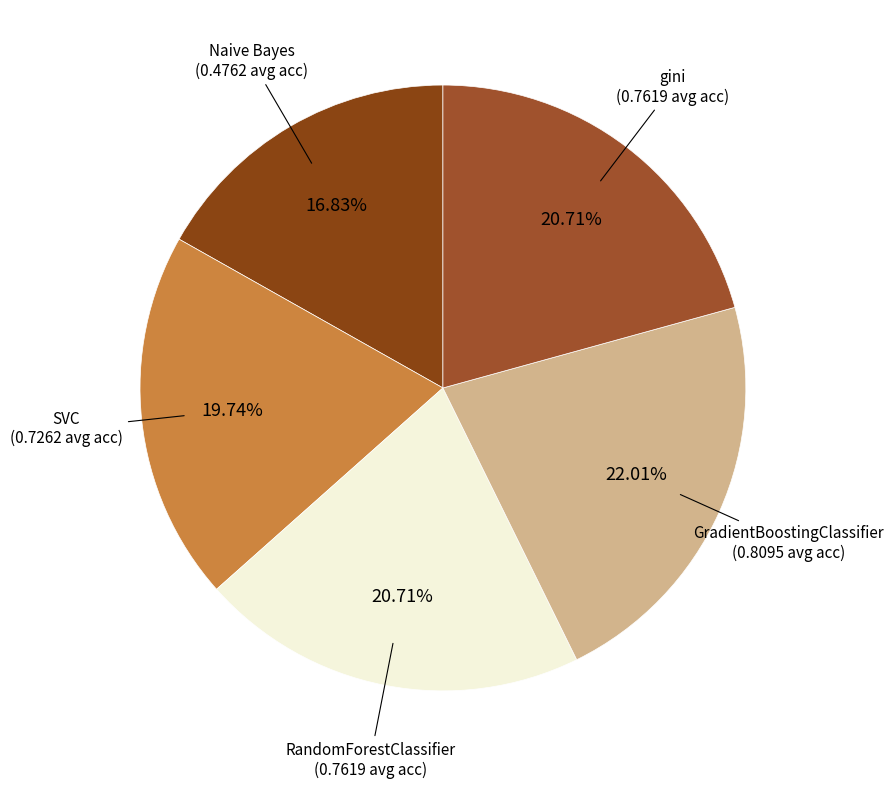

Does any single category account for the majority?

No